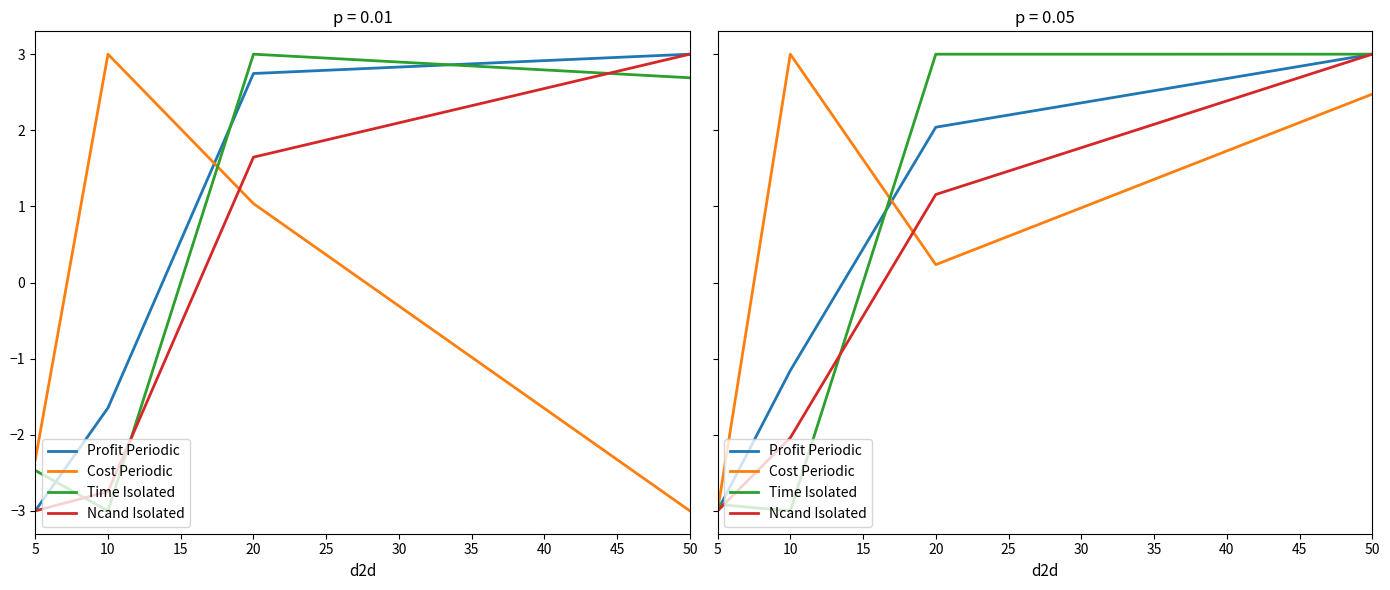

How many values in the Cost Periodic series are below 2?

2